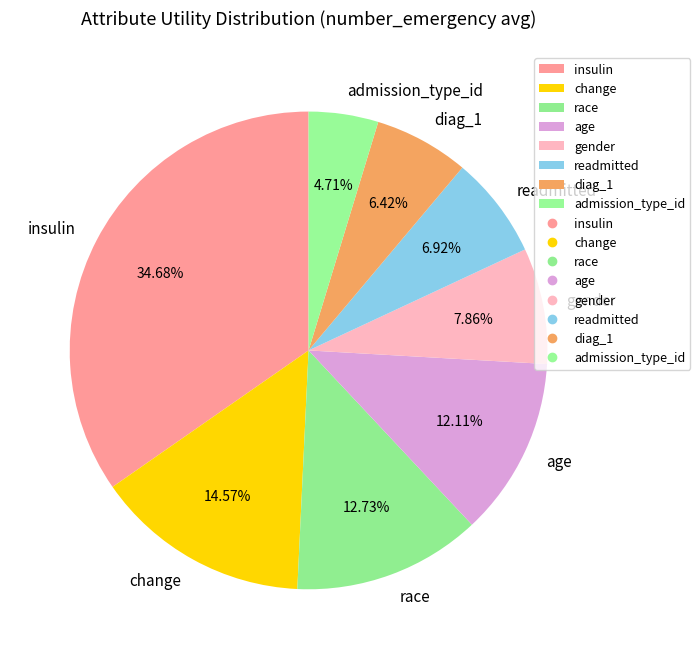

The diag_1 slice represents 6% of the pie. True or false?

True